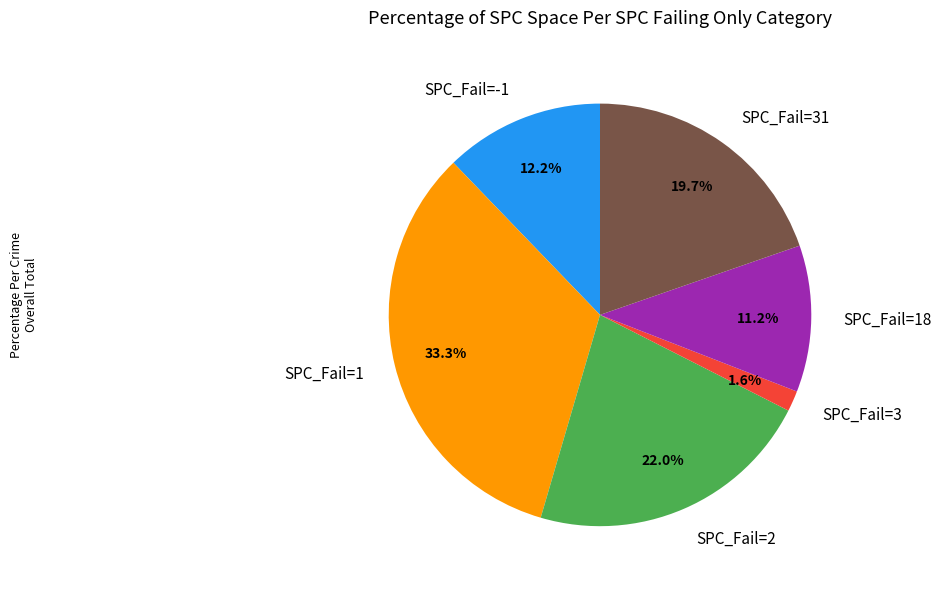

Is the sum of SPC_Fail=31 and SPC_Fail=2 greater than half?

No